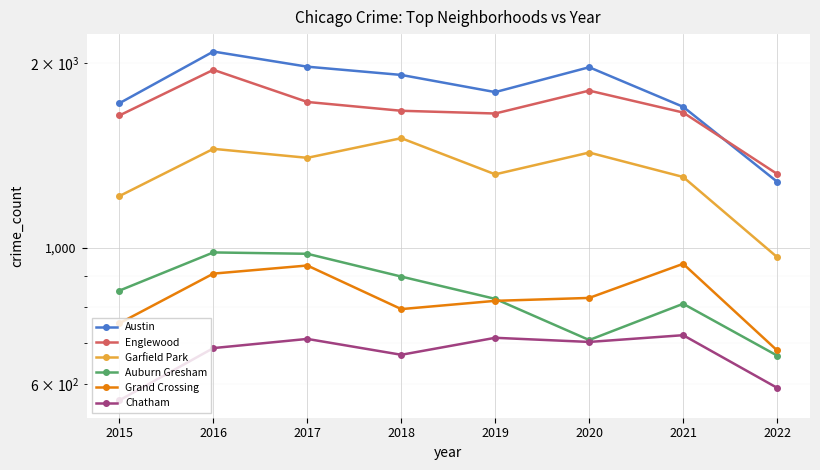

Which series changed the most between 2016 and 2022?

Austin